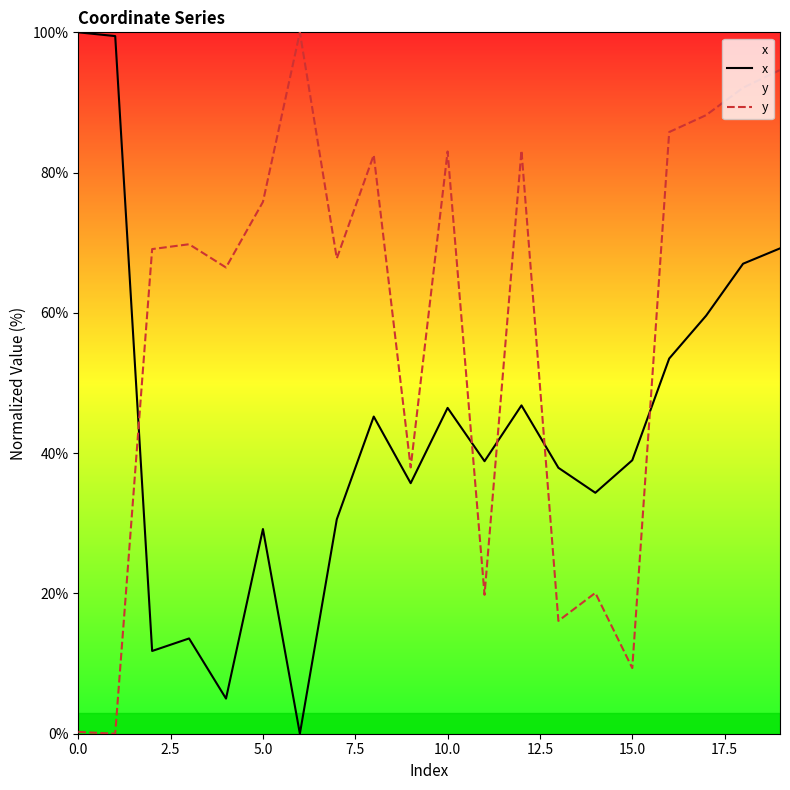

Reading left to right, extract all data points from this chart.

x: 100.0	99.5	11.8	13.6	5.0	29.2	0.0	30.6	45.2	35.7	46.5	38.9	46.8	37.9	34.4	39.0	53.5	59.6	67.0	69.2
y: 0.3	0.0	69.1	69.8	66.5	75.8	100.0	67.8	82.5	38.0	83.0	19.8	83.2	16.1	20.1	9.4	85.8	88.2	92.1	94.6